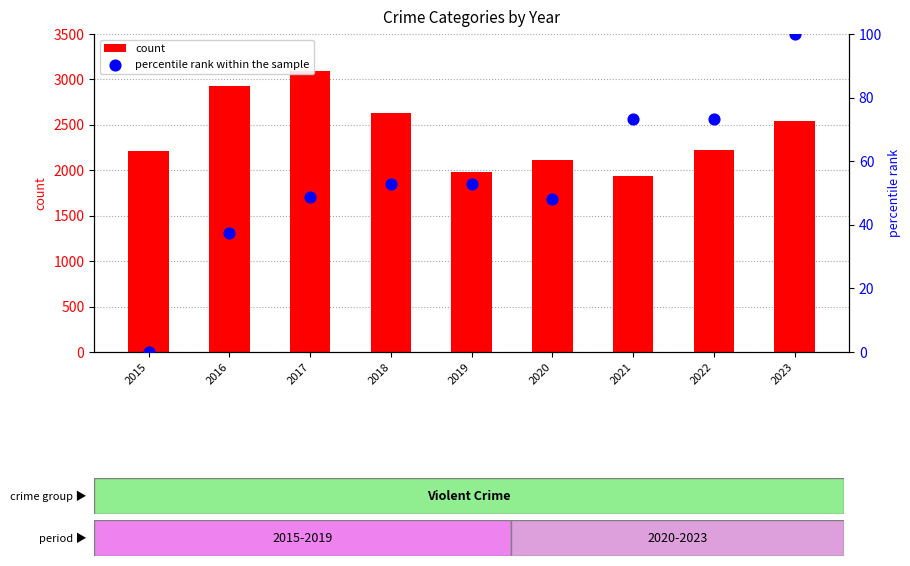

Is the value of percentile rank within the sample at 2018 greater than the value of count at 2022?

No